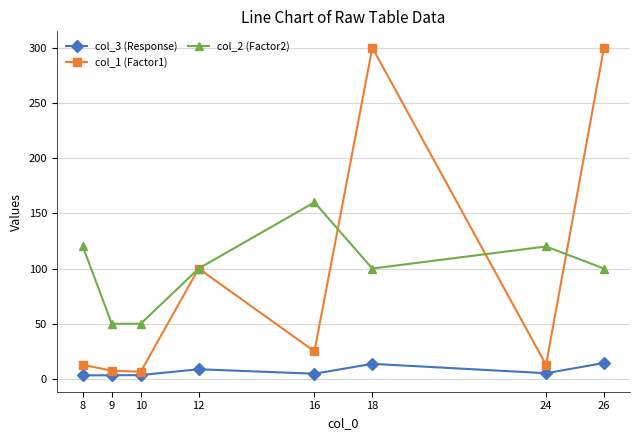

How many data points does each series have?

8